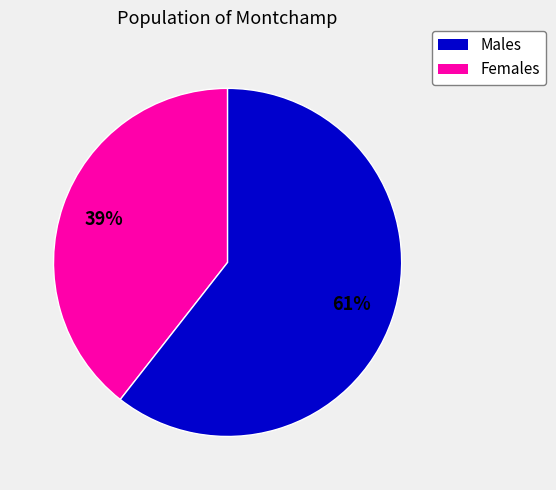

To the nearest percent, what is the average slice percentage?

50%